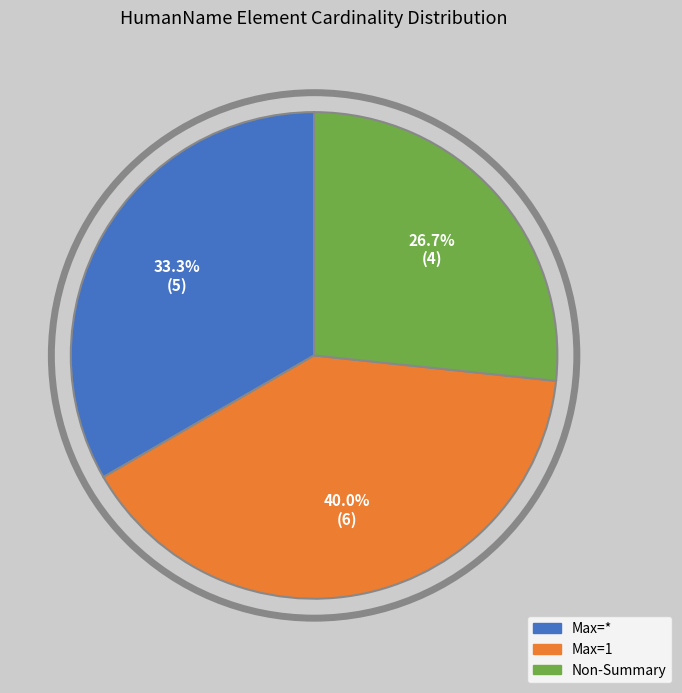

Is there a majority slice in this chart?

No